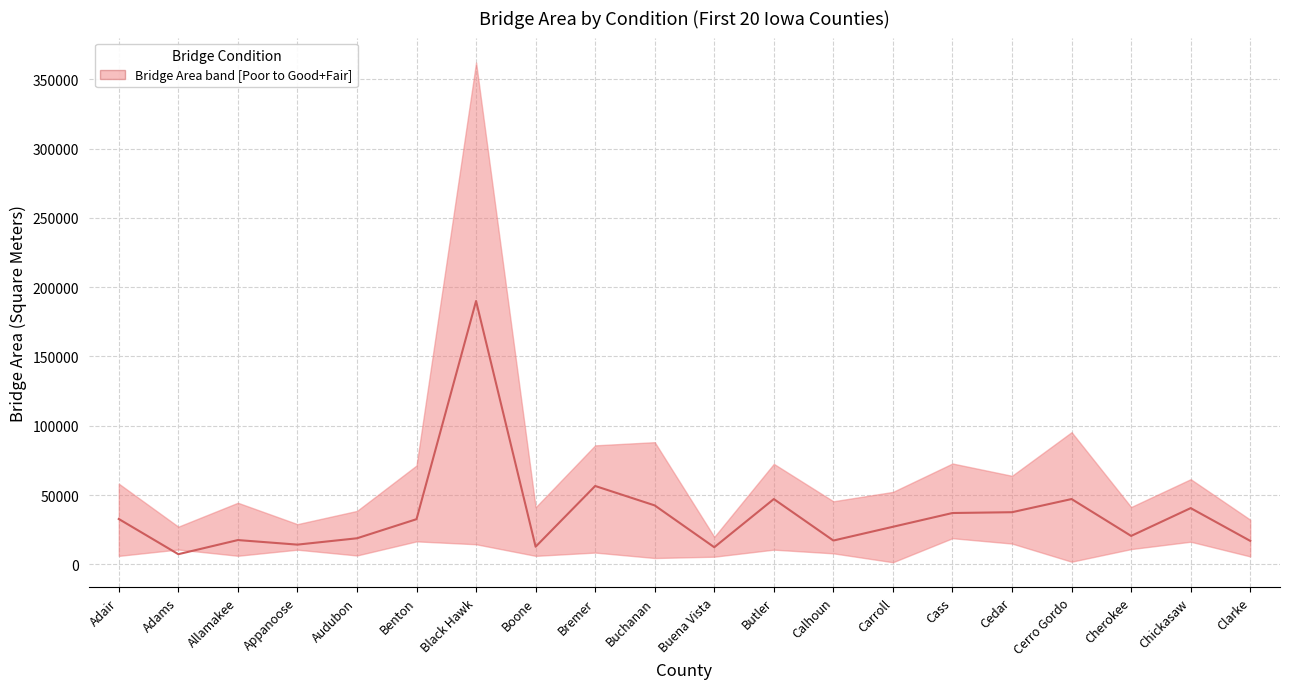

Reading left to right, what are all the values shown in this chart?

Adair=32717.4	Adams=7308.9	Allamakee=17502.3	Appanoose=14212.2	Audubon=18787.8	Benton=32578.0	Black Hawk=190020.6	Boone=12698.8	Bremer=56536.1	Buchanan=42500.7	Buena Vista=12330.3	Butler=47094.4	Calhoun=17157.2	Carroll=27088.5	Cass=37025.0	Cedar=37606.4	Cerro Gordo=47100.9	Cherokee=20499.0	Chickasaw=40558.4	Clarke=16916.9